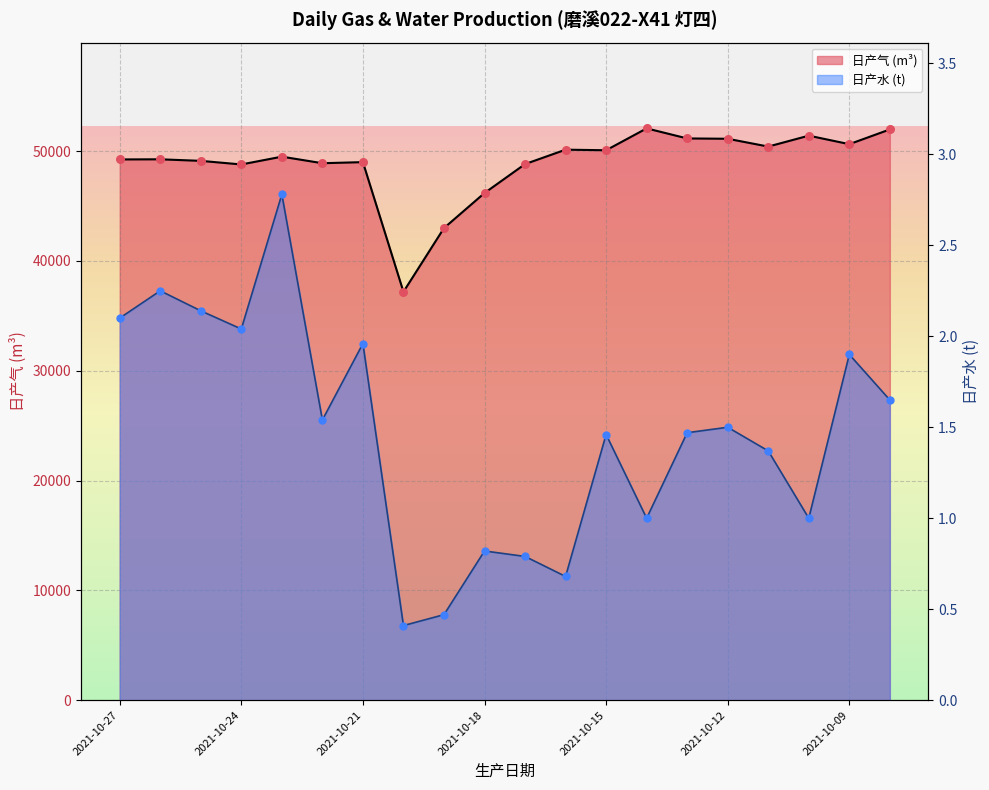

Is the value of 日产水 (t) at 2021-10-24 greater than the value of 日产气 (m^3) at 2021-10-15?

No